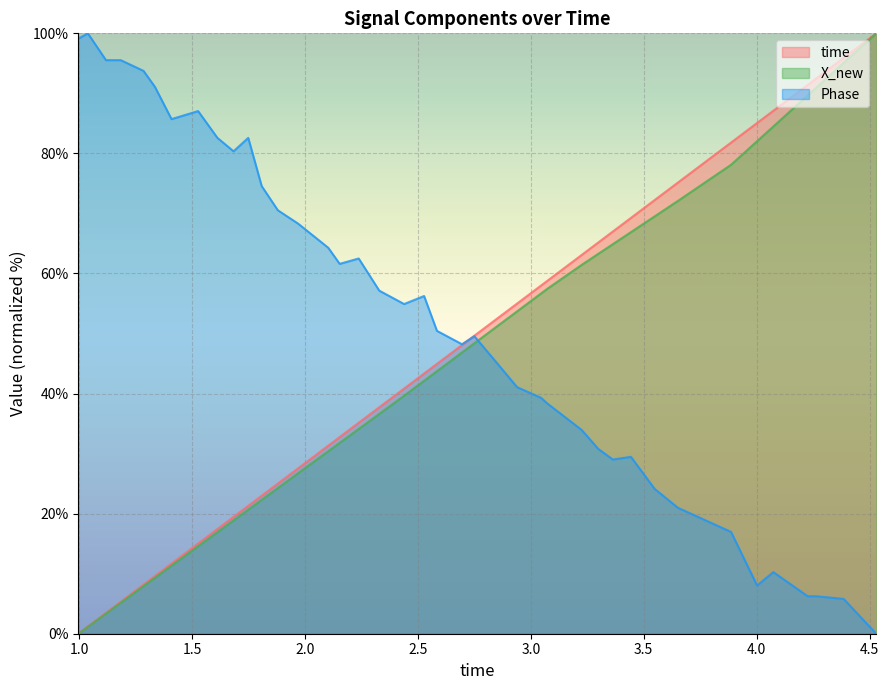

Rank the series at 2.43887901306152 from highest to lowest value.

Phase, time, X_new